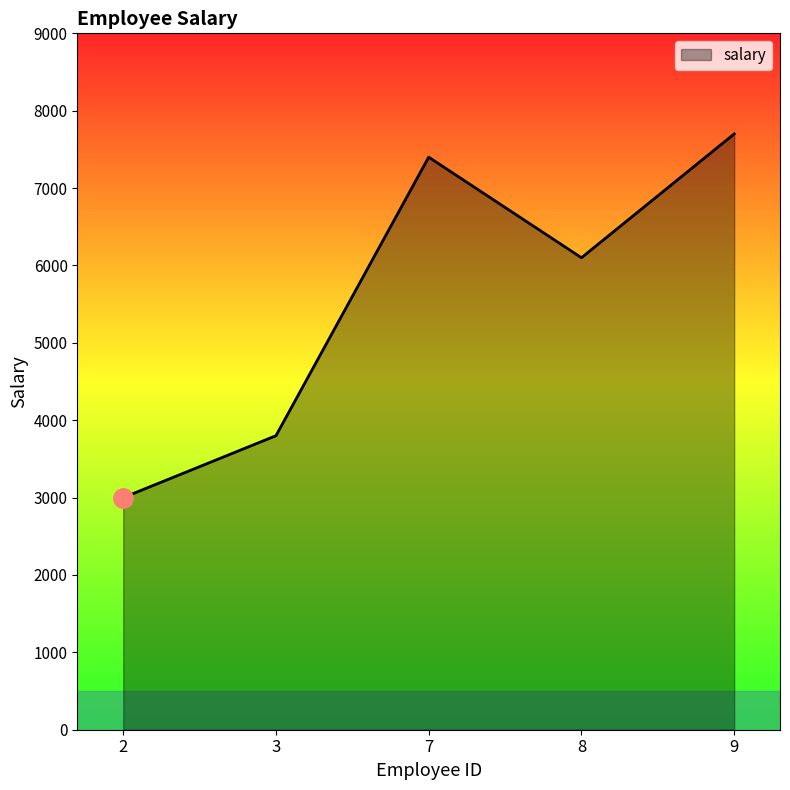

Read the value at 2.

3000